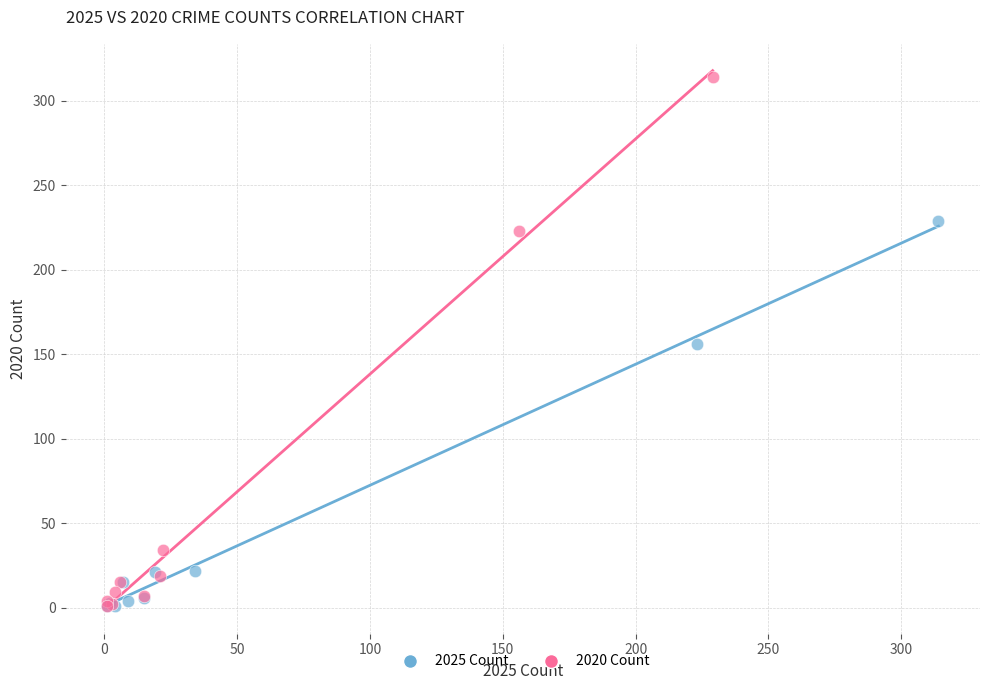

Which series reaches the maximum Y coordinate?

2020 Count